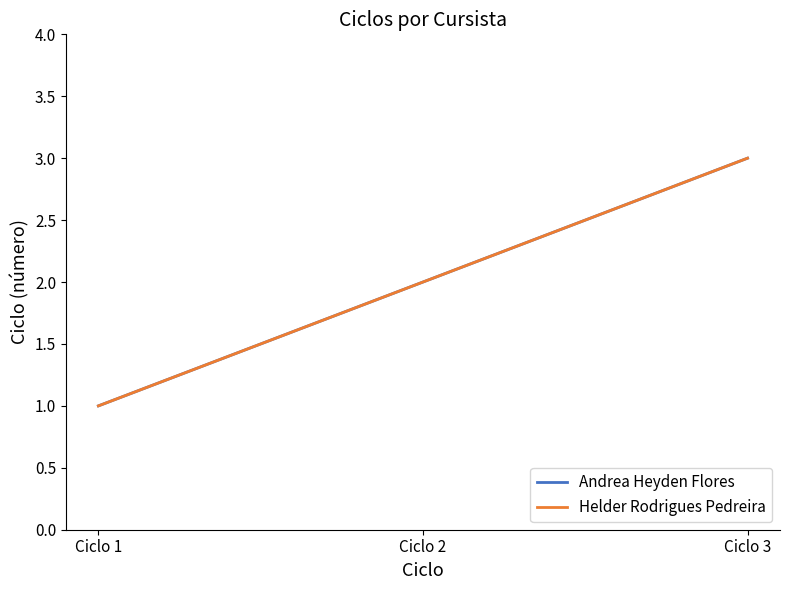

Which series has the largest total across all categories?

Andrea Heyden Flores